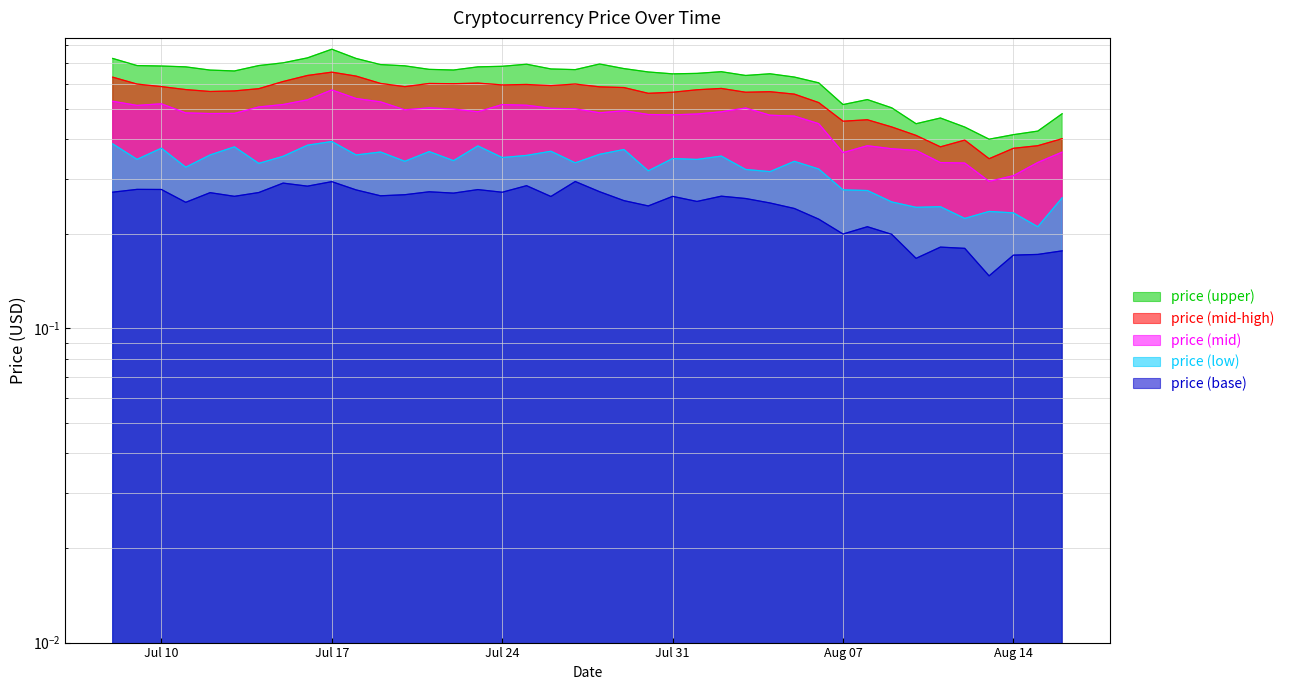

Reading left to right, extract all data points from this chart.

0.6	0.6	0.6	0.6	0.6	0.6	0.6	0.6	0.6	0.7	0.6	0.6	0.6	0.6	0.6	0.6	0.6	0.6	0.6	0.6	0.6	0.6	0.6	0.6	0.6	0.6	0.6	0.6	0.6	0.5	0.5	0.5	0.4	0.4	0.4	0.4	0.3	0.4	0.4	0.4